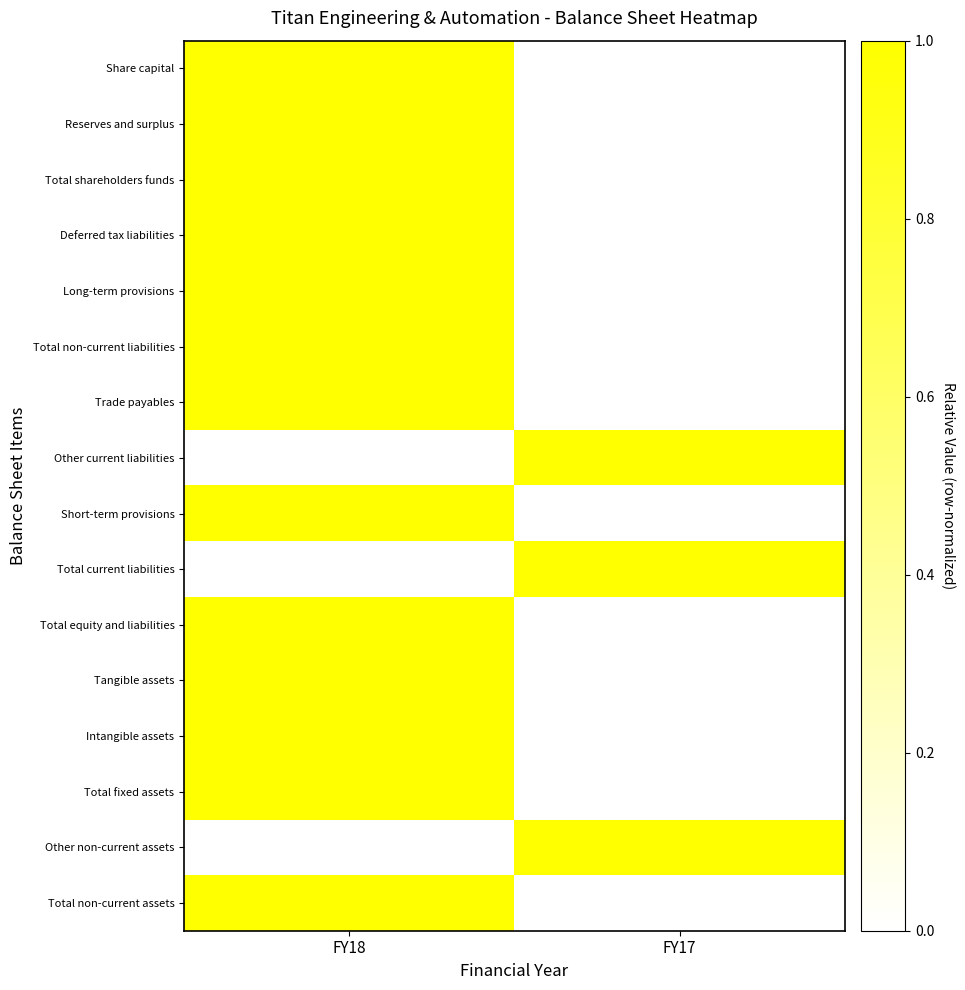

List the series in order of their peak value, lowest first.

Share capital, Reserves and surplus, Total shareholders funds, Deferred tax liabilities, Long-term provisions, Total non-current liabilities, Trade payables, Other current liabilities, Short-term provisions, Total current liabilities, Total equity and liabilities, Tangible assets, Intangible assets, Total fixed assets, Other non-current assets, Total non-current assets